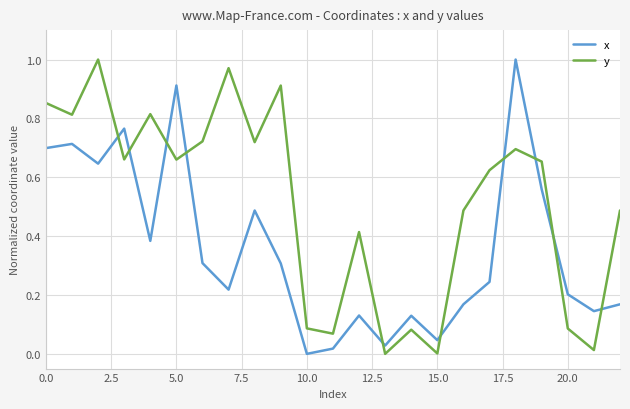

Which series has the largest total across all categories?

y